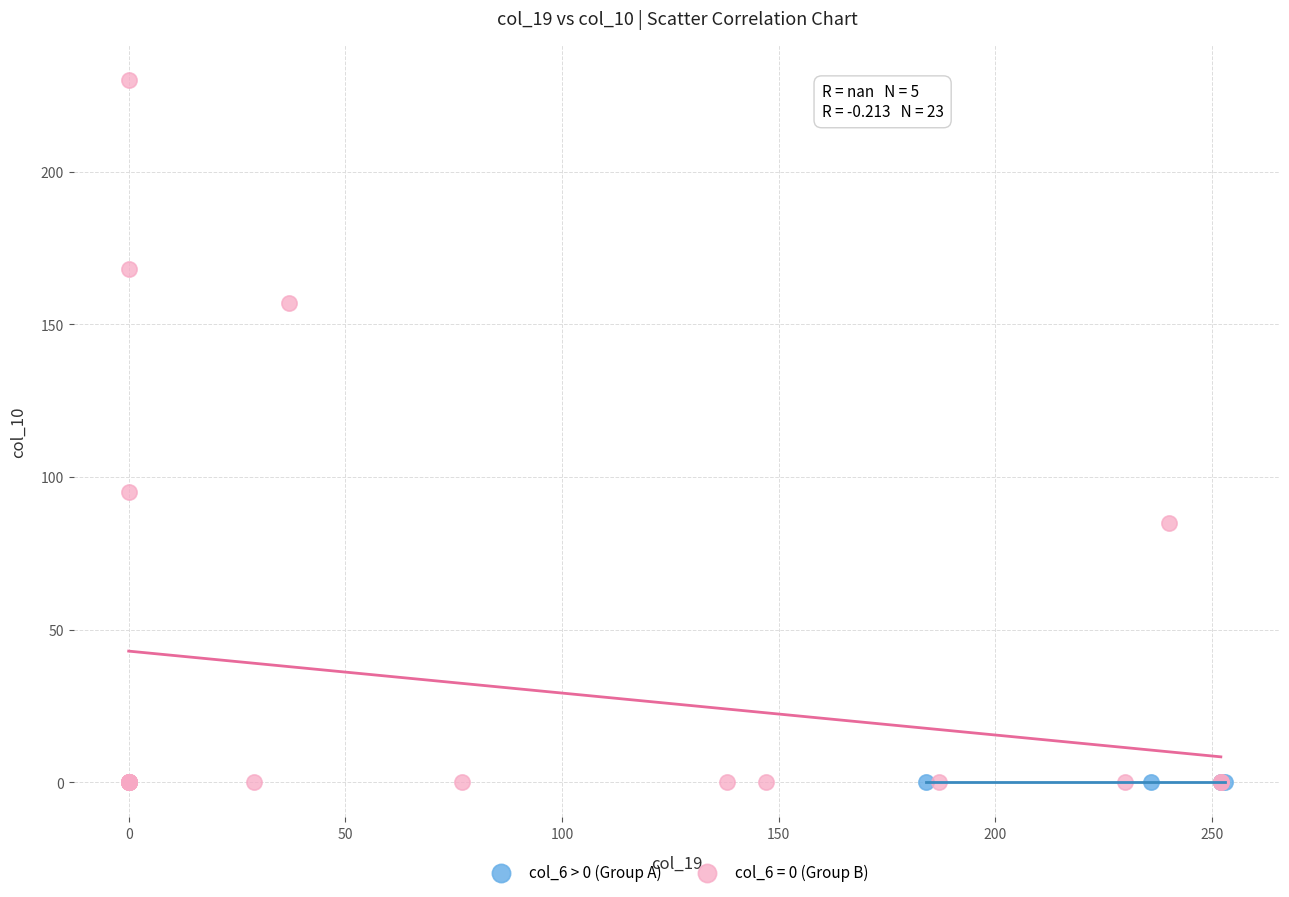

Which series contains the highest Y value?

col_6 = 0 (Group B)